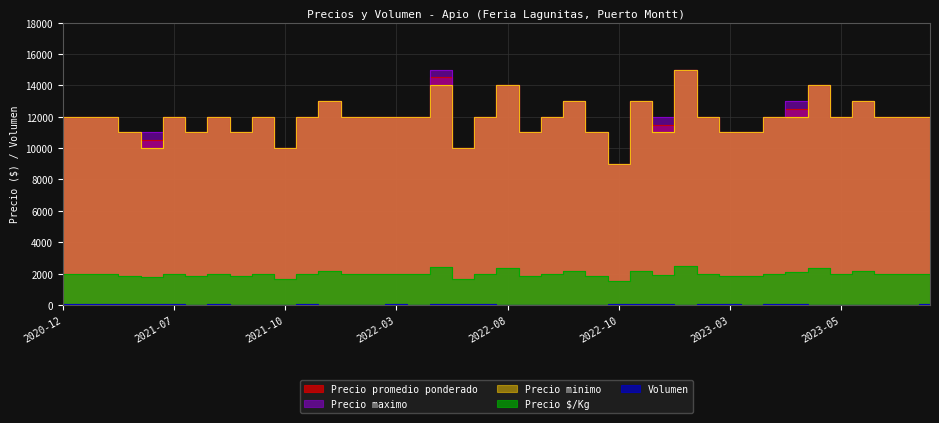

How many lines are shown in the chart?

5